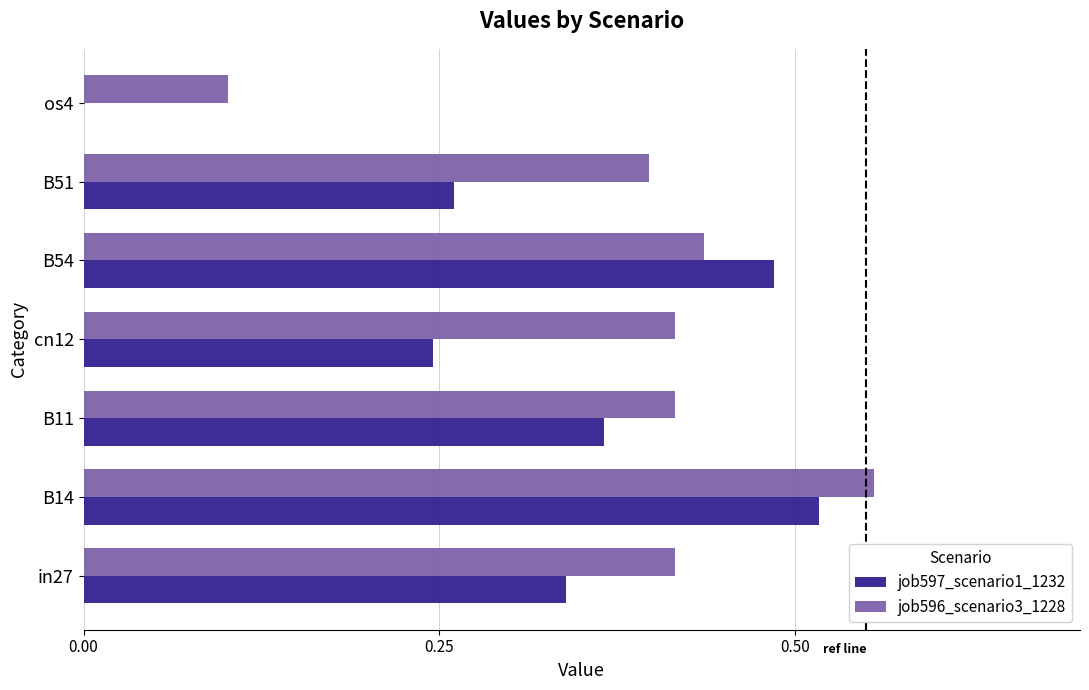

Which category has the highest value in the job596_scenario3_1228 series?

B14